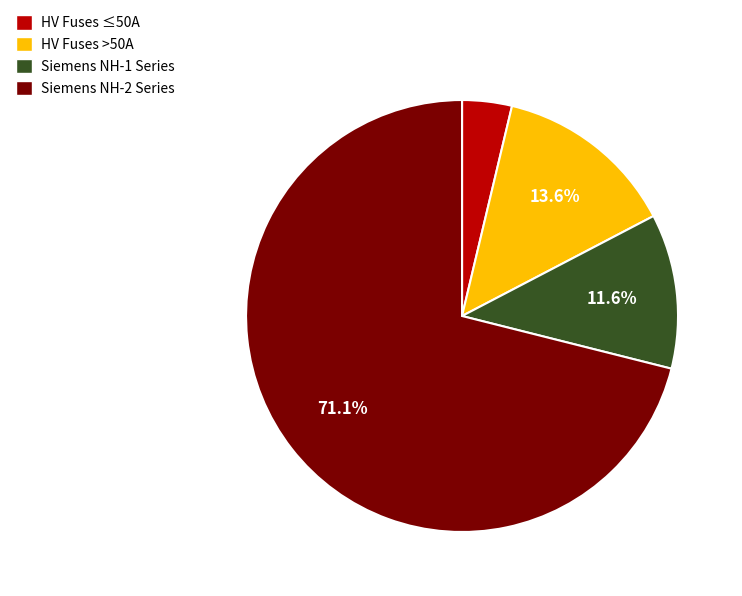

What is the largest slice in the pie chart?

Siemens NH-2 Series